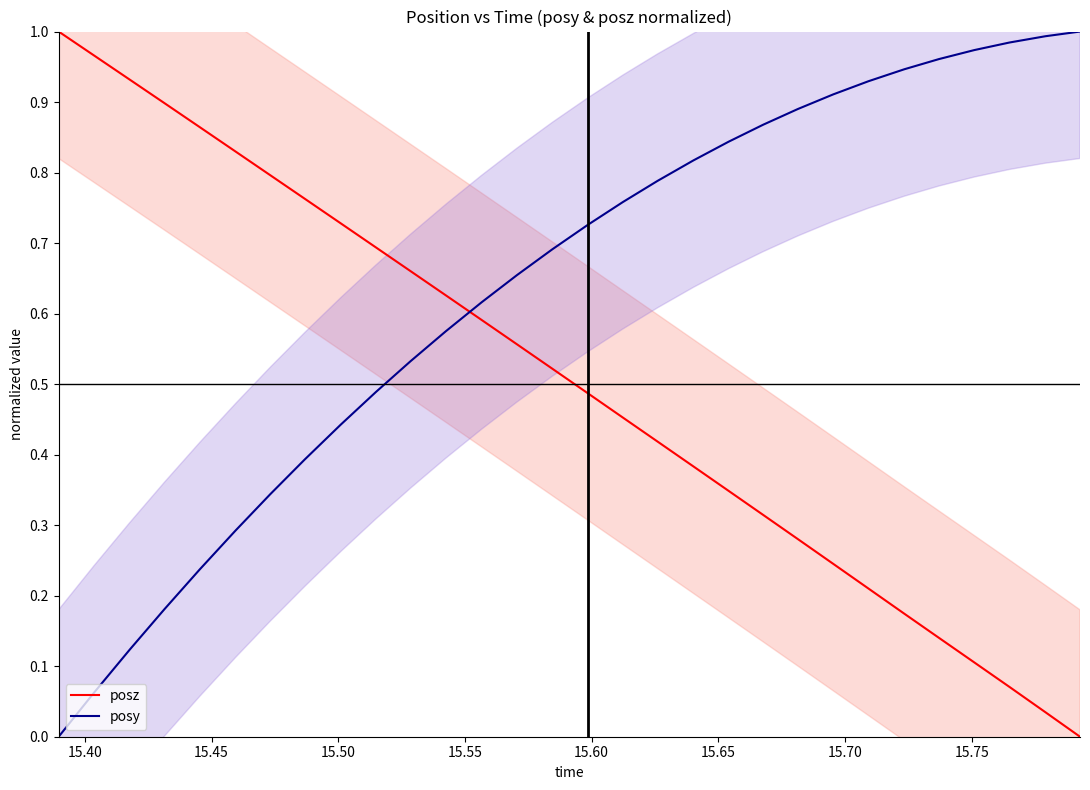

Which series ends up on top after the final intersection of posy and posz?

posy